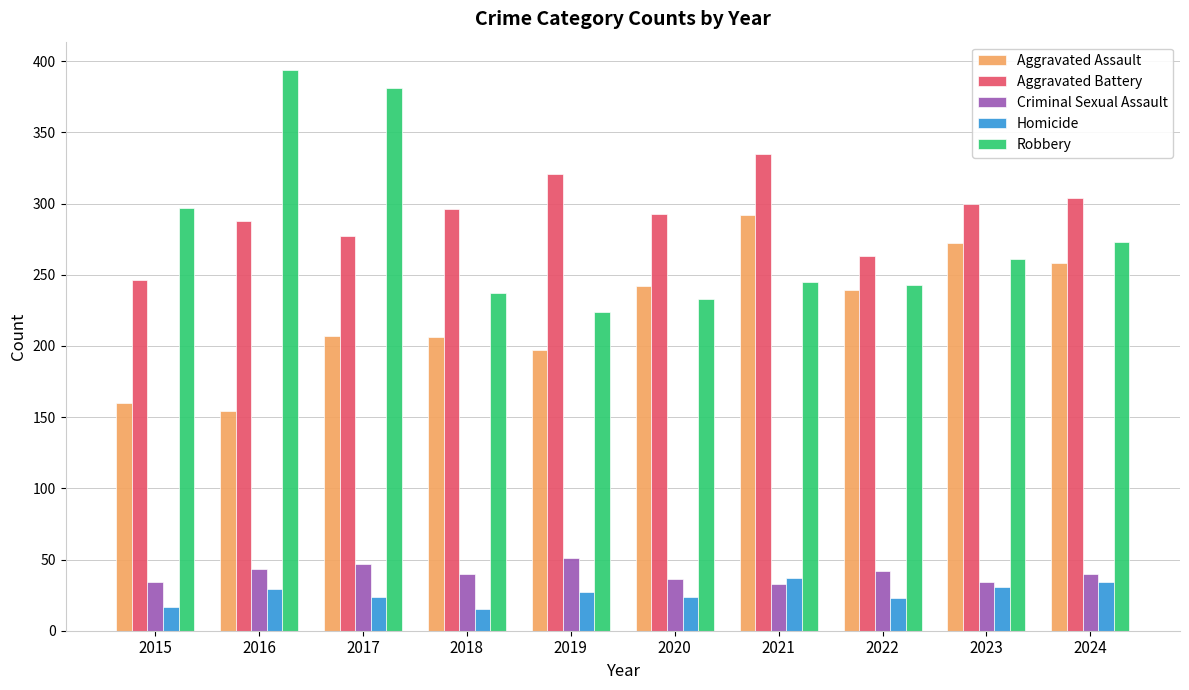

What is the spread (max minus min) of values at 2024?

270